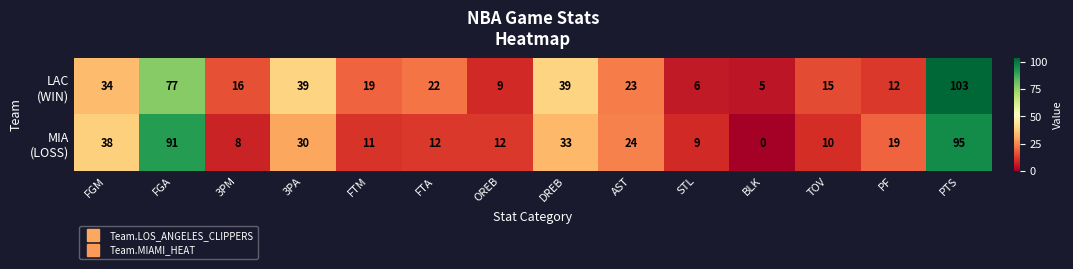

What is the difference between the highest and lowest values at BLK?

5